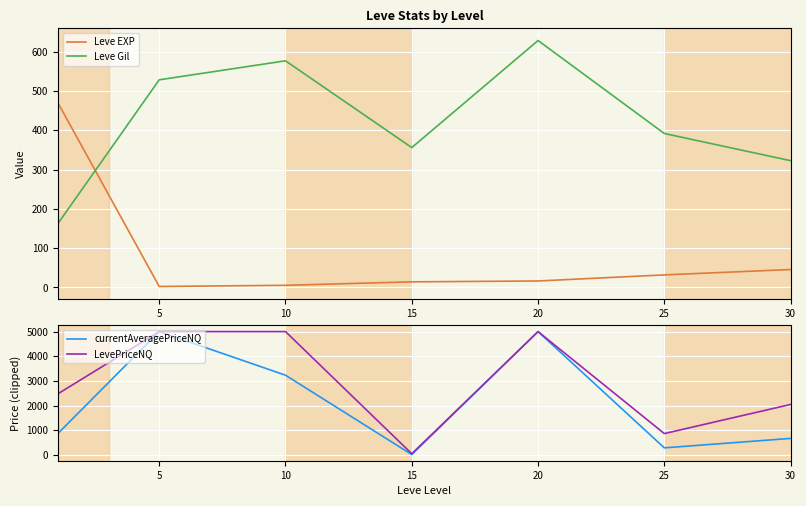

Which series ends up on top after the final intersection of Leve Gil and currentAveragePriceNQ?

currentAveragePriceNQ